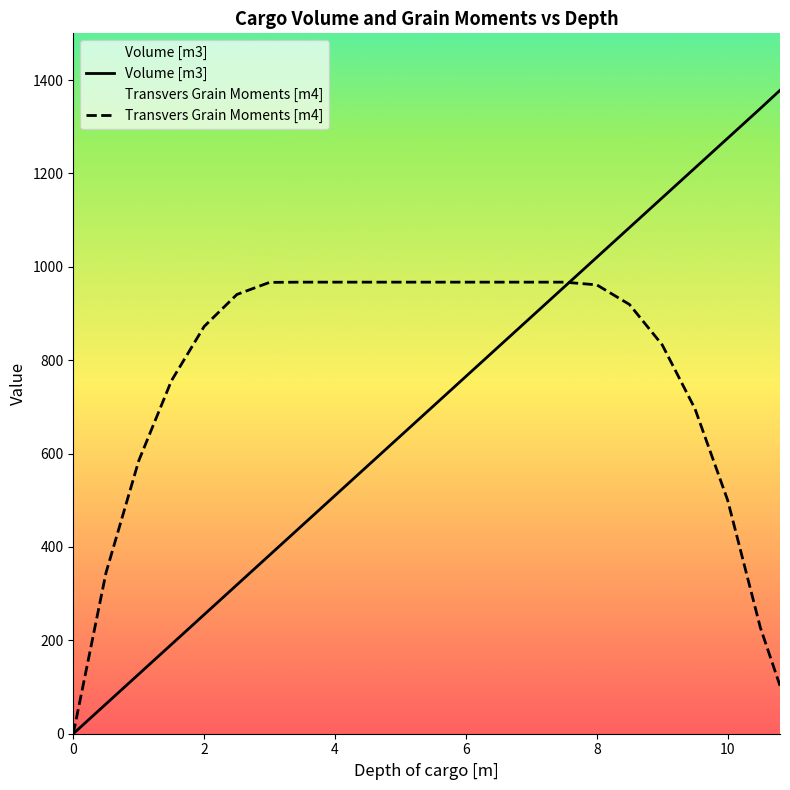

What are all the series names shown in the legend?

Volume [m3], Transvers Grain Moments [m4]